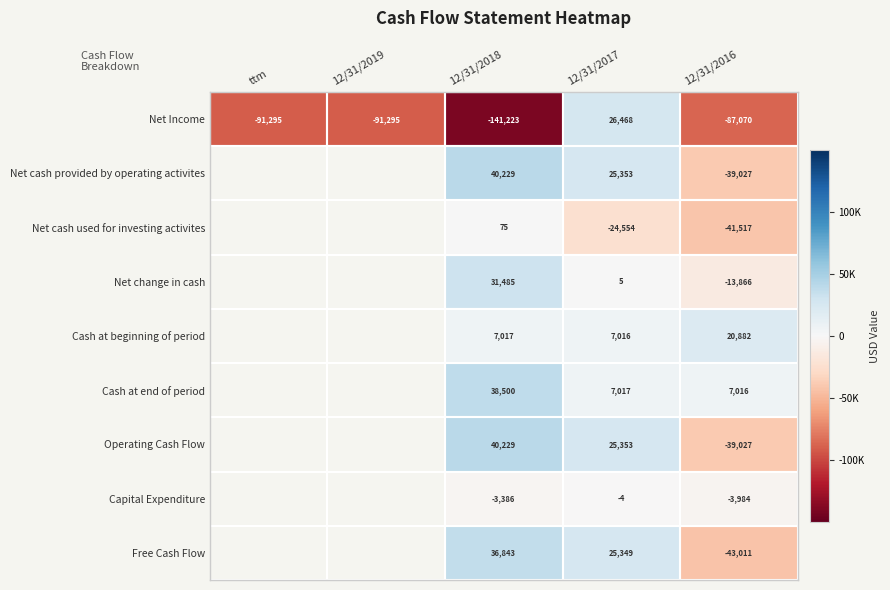

At which label does Net Income reach its minimum?

12/31/2018